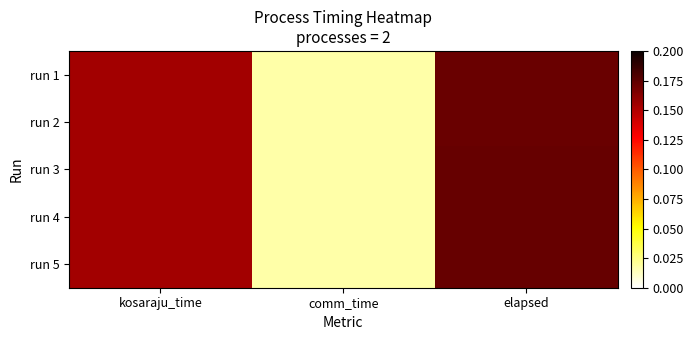

Which series has the largest total across all categories?

run 5